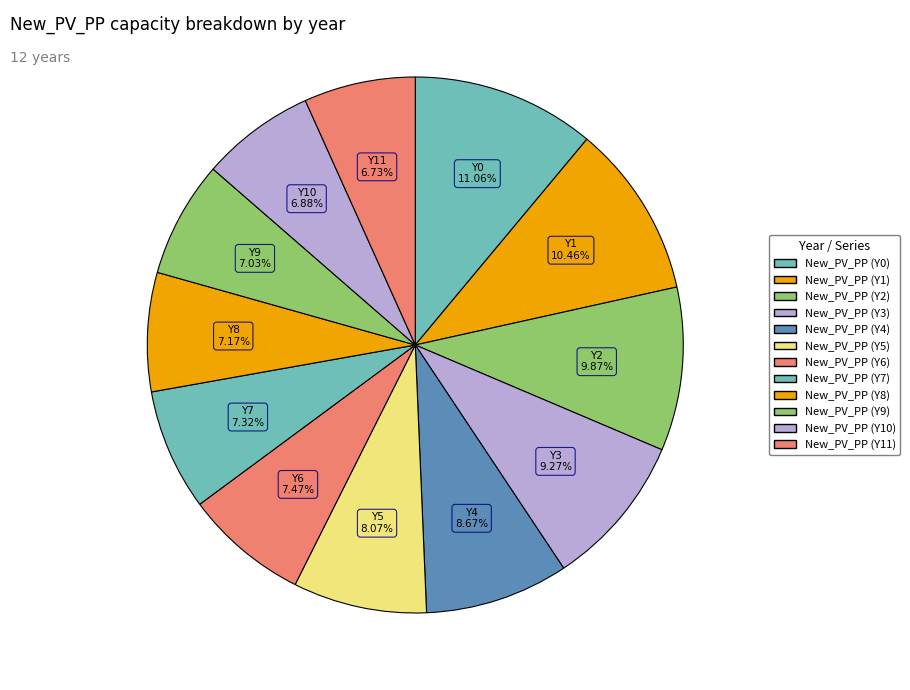

What percentage is the New_PV_PP (Y9) slice, to the nearest percent?

7%